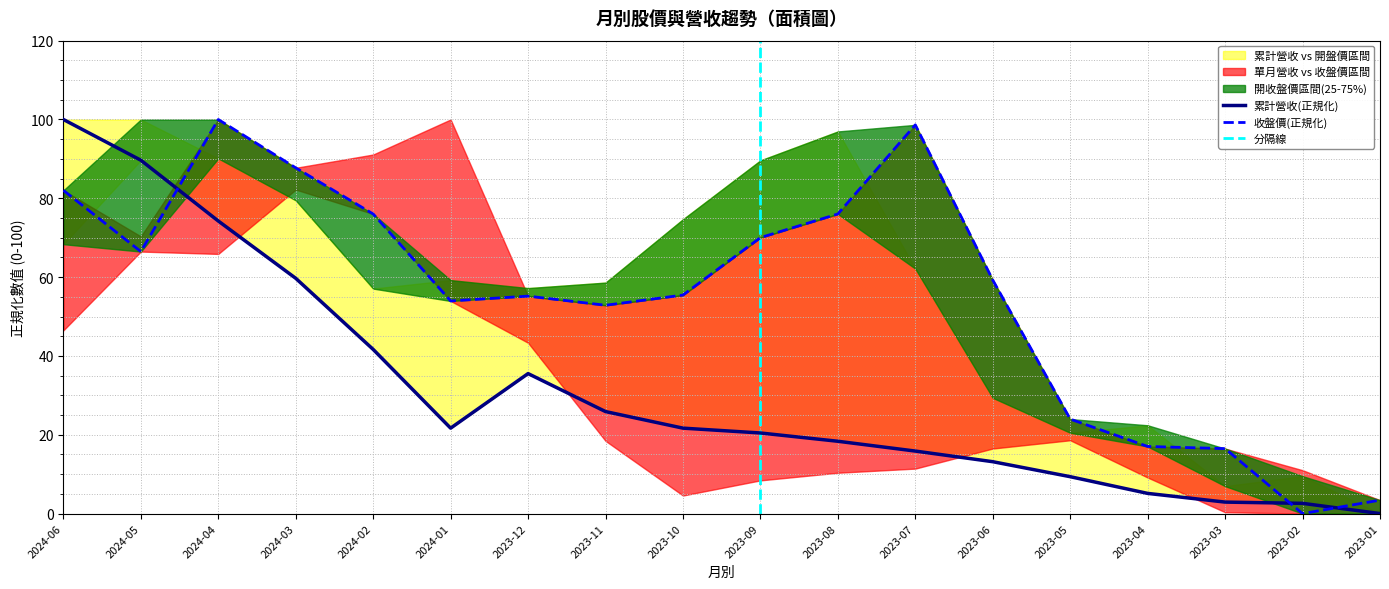

Reading left to right, transcribe all the data shown in this chart.

累計營收(col_10): 2024-06=100.0	2024-05=89.7	2024-04=74.2	2024-03=59.7	2024-02=41.7	2024-01=21.7	2023-12=35.5	2023-11=25.9	2023-10=21.7	2023-09=20.5	2023-08=18.3	2023-07=15.9	2023-06=13.2	2023-05=9.4	2023-04=5.1	2023-03=2.9	2023-02=2.6	2023-01=0.0
收盤價: 2024-06=82.0	2024-05=66.5	2024-04=100.0	2024-03=87.7	2024-02=76.0	2024-01=54.0	2023-12=55.2	2023-11=52.9	2023-10=55.4	2023-09=70.0	2023-08=76.0	2023-07=98.6	2023-06=59.3	2023-05=24.0	2023-04=17.0	2023-03=16.5	2023-02=0.0	2023-01=3.4